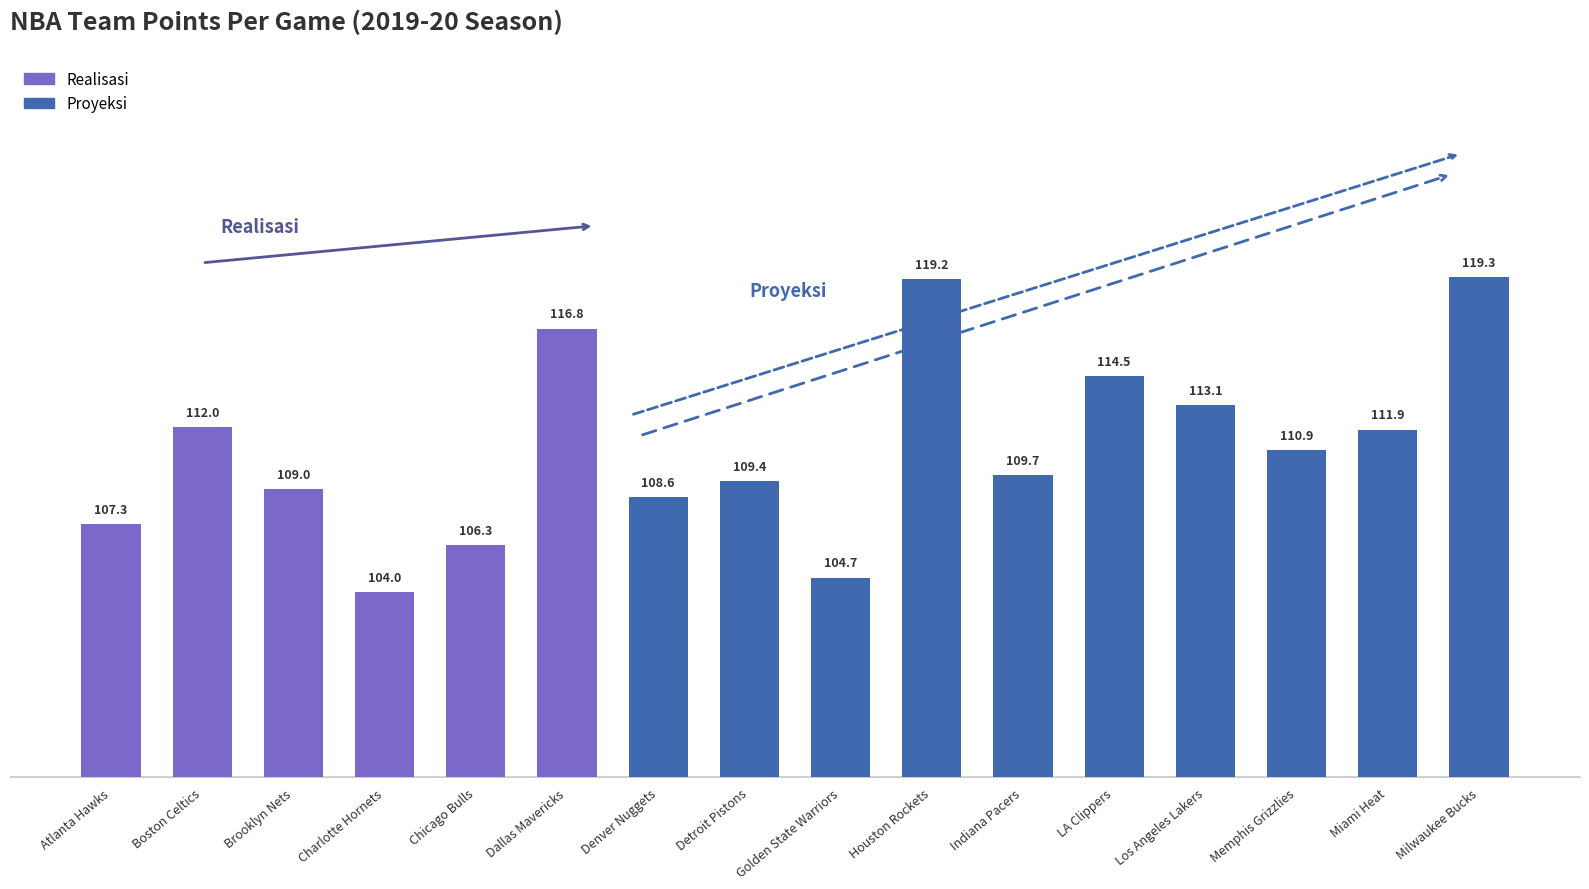

What is the change in value from Denver Nuggets to Houston Rockets?

+10.6